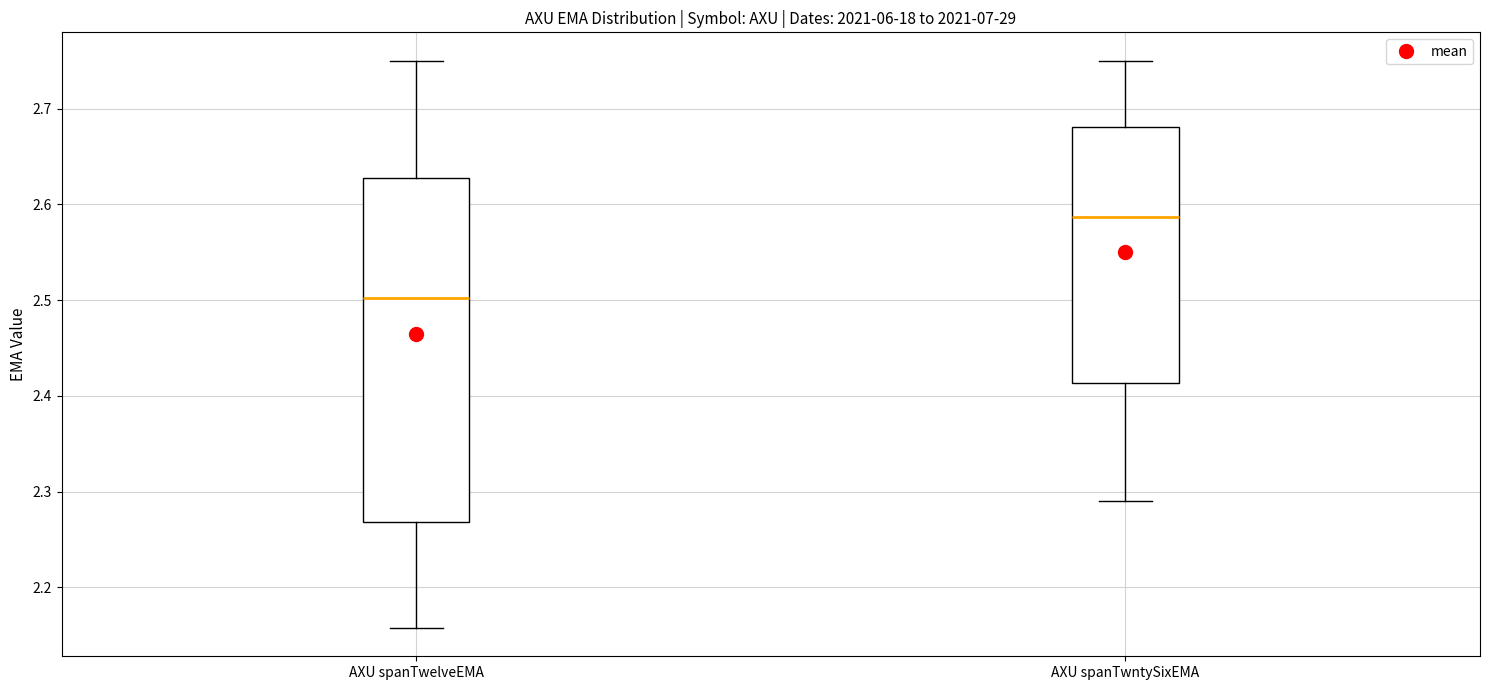

Which box has the highest median line?

AXU spanTwntySixEMA